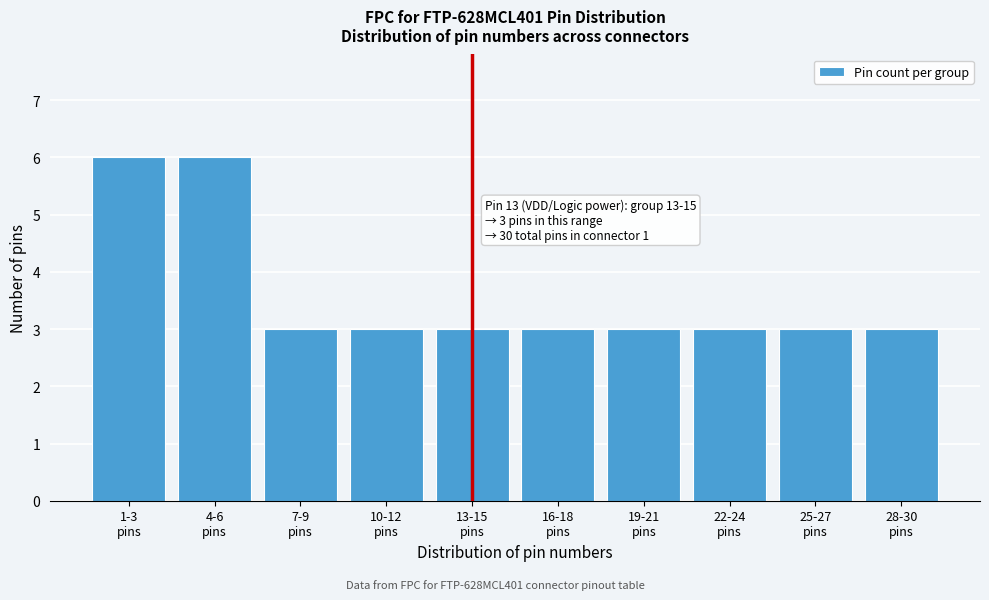

Reading left to right, extract all data points from this chart.

6	6	3	3	3	3	3	3	3	3